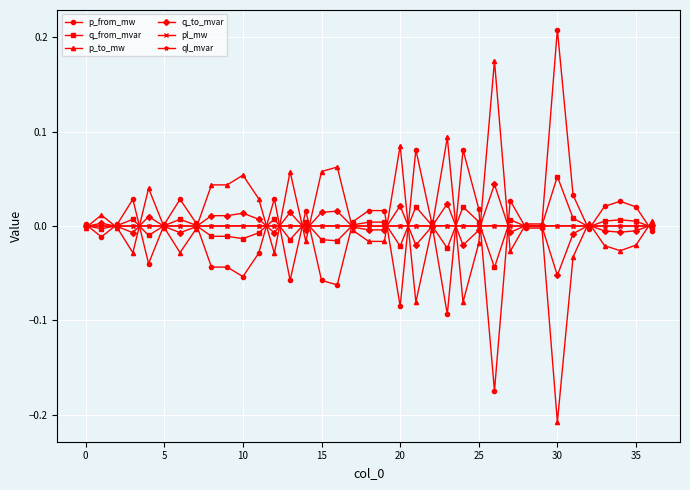

What is the difference between the second highest and minimum values in the p_to_mw series?

0.3